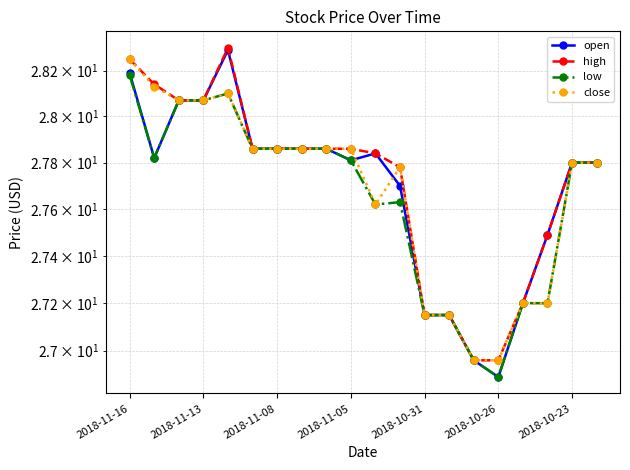

True or false: open has more than 2 points higher than both neighbors.

False